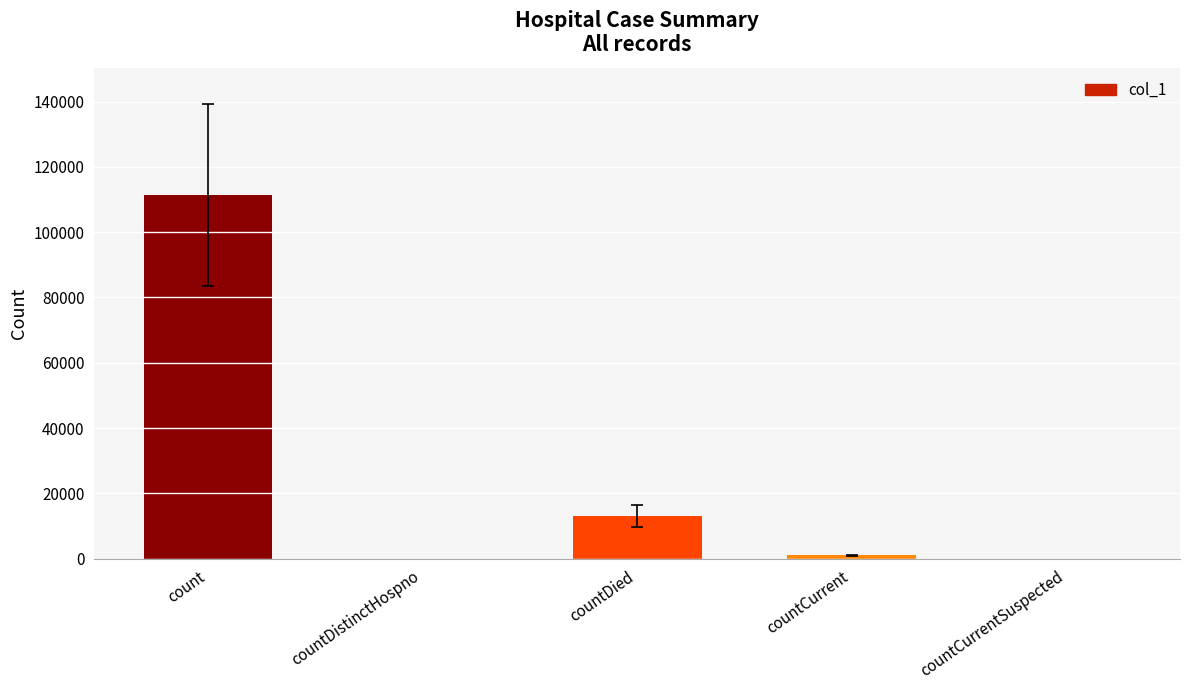

Which has a higher value, countDistinctHospno or count?

count